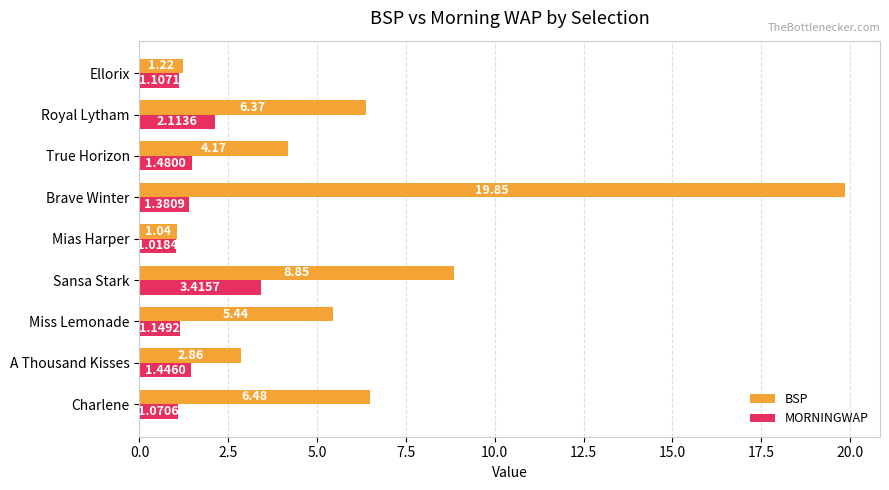

At how many categories does at least one series exceed 2?

7